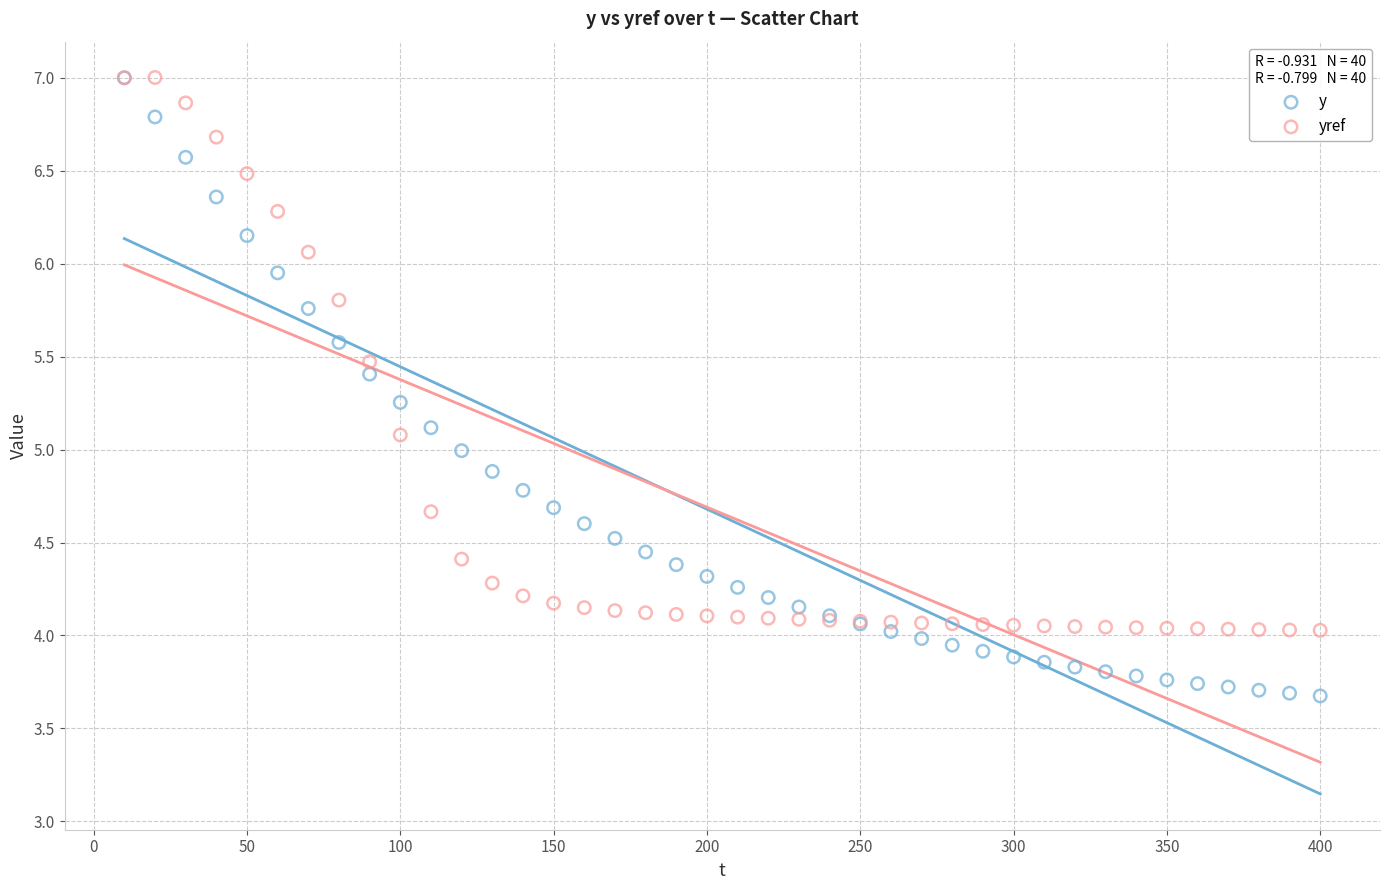

What are all the series names shown in the legend?

y, yref